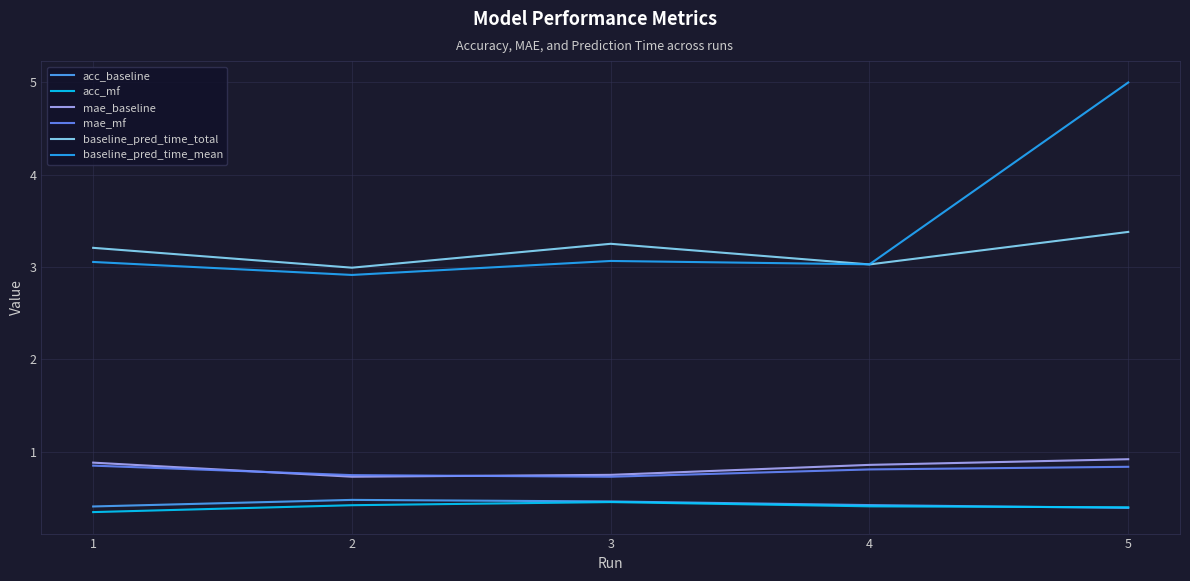

Does the chart have visible grid lines?

Yes